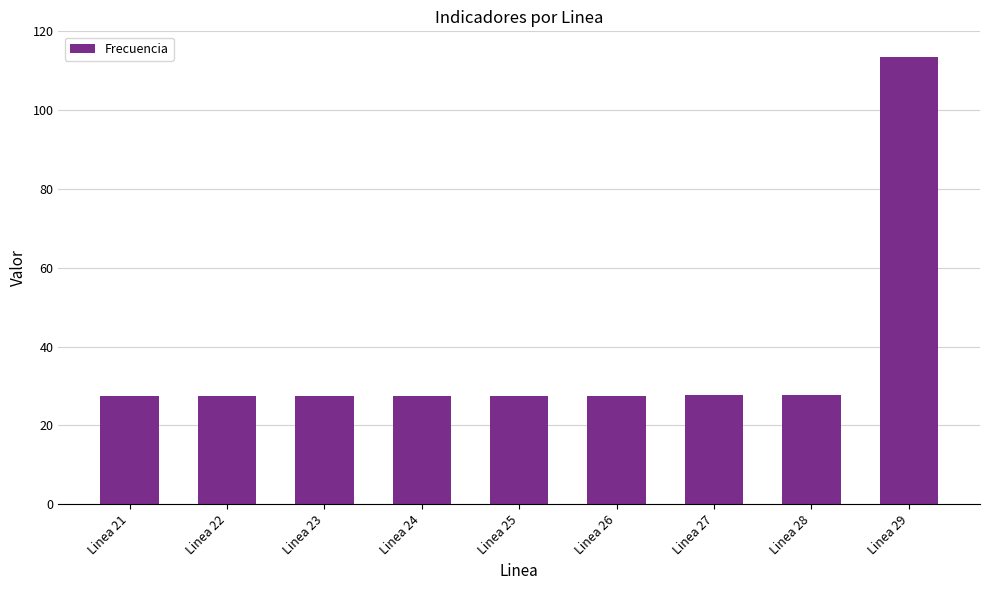

What is the difference between the maximum and second lowest values?

86.0